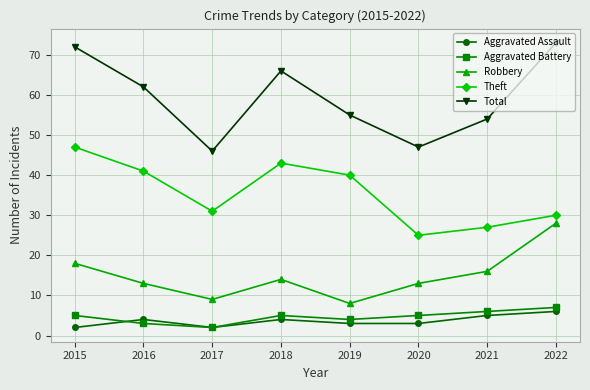

Reading right to left, extract all data points from this chart.

Aggravated Assault: 2022=6	2021=5	2020=3	2019=3	2018=4	2017=2	2016=4	2015=2
Aggravated Battery: 2022=7	2021=6	2020=5	2019=4	2018=5	2017=2	2016=3	2015=5
Robbery: 2022=28	2021=16	2020=13	2019=8	2018=14	2017=9	2016=13	2015=18
Theft: 2022=30	2021=27	2020=25	2019=40	2018=43	2017=31	2016=41	2015=47
Total: 2022=73	2021=54	2020=47	2019=55	2018=66	2017=46	2016=62	2015=72